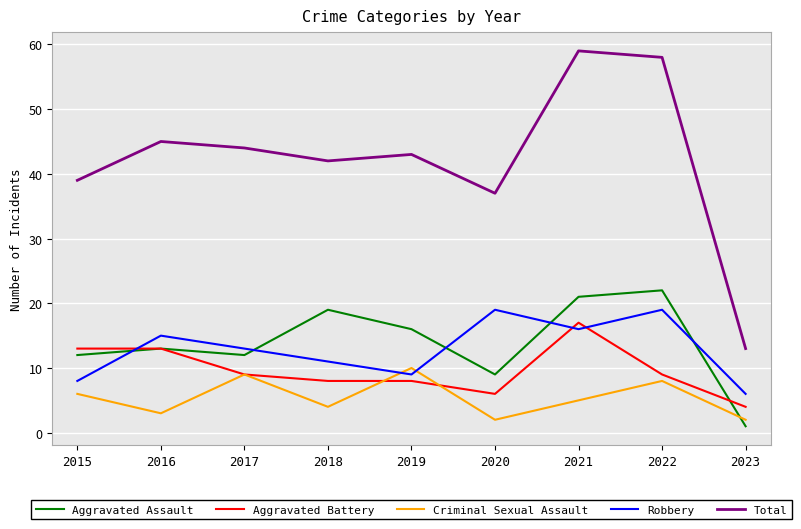

What is the maximum value for Aggravated Assault?

22